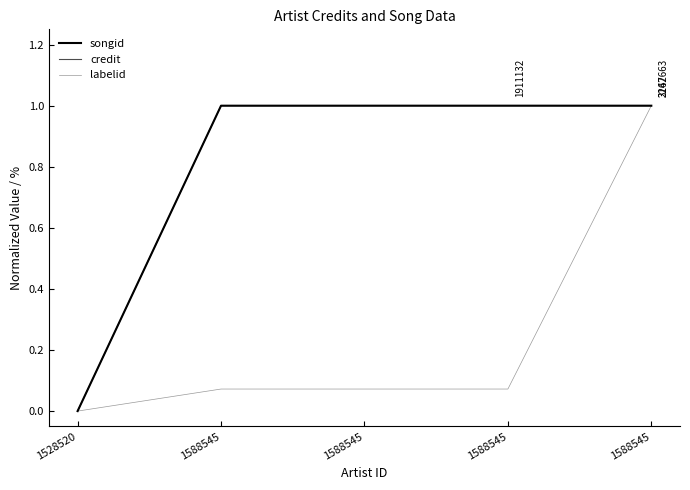

True or false: credit and labelid cross at least once.

False